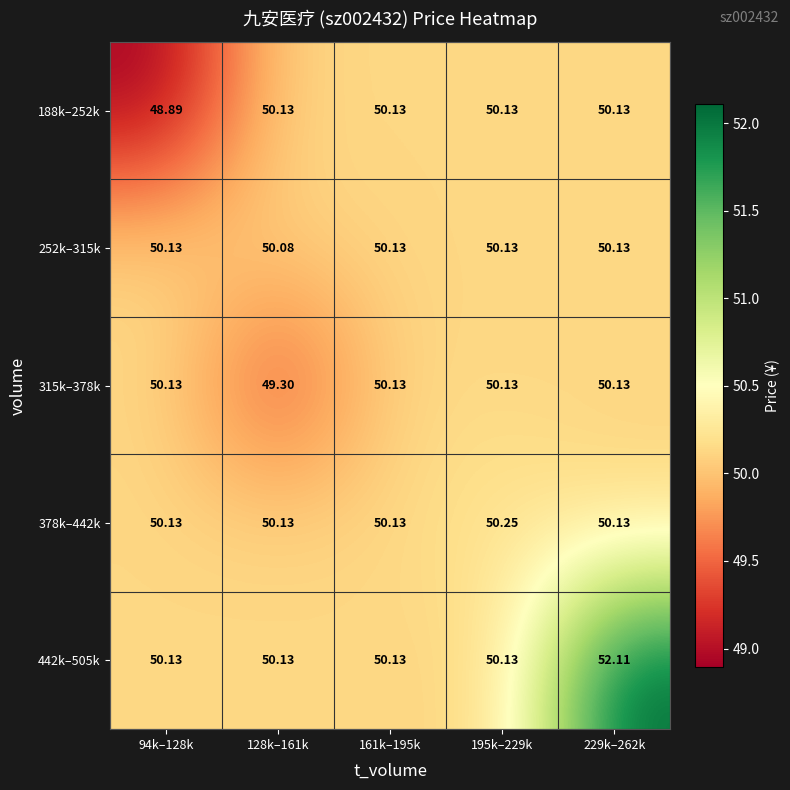

Between 195k–229k and 229k–262k, which series saw the biggest shift?

442k–505k